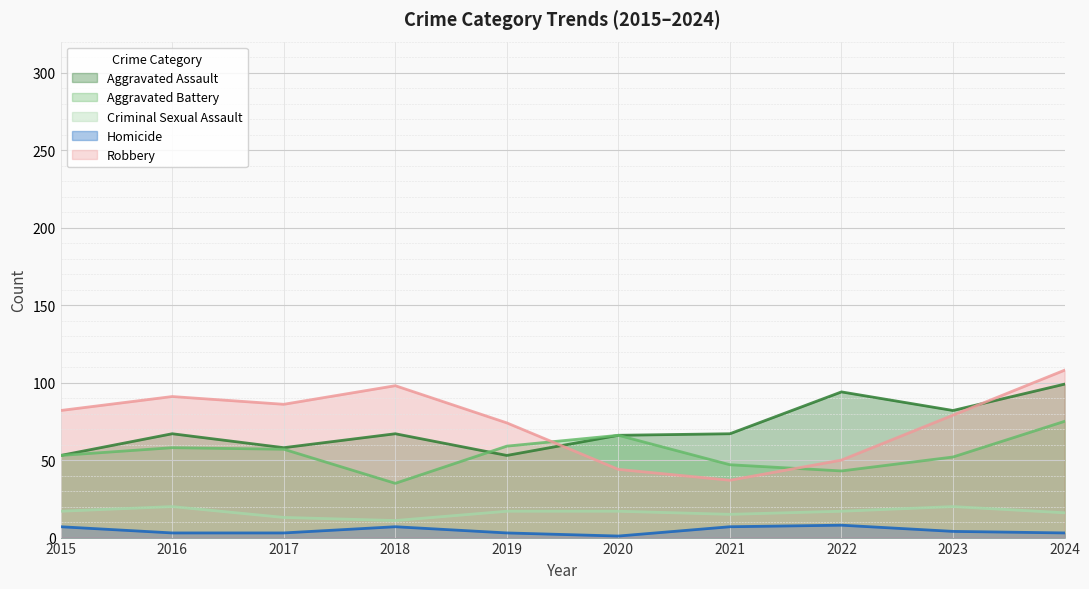

What is the difference between the highest and lowest values at 2021?

60